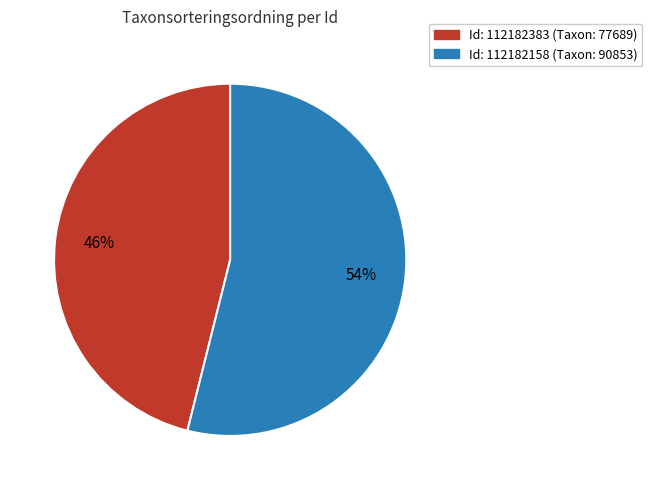

Does any single category account for the majority?

Yes